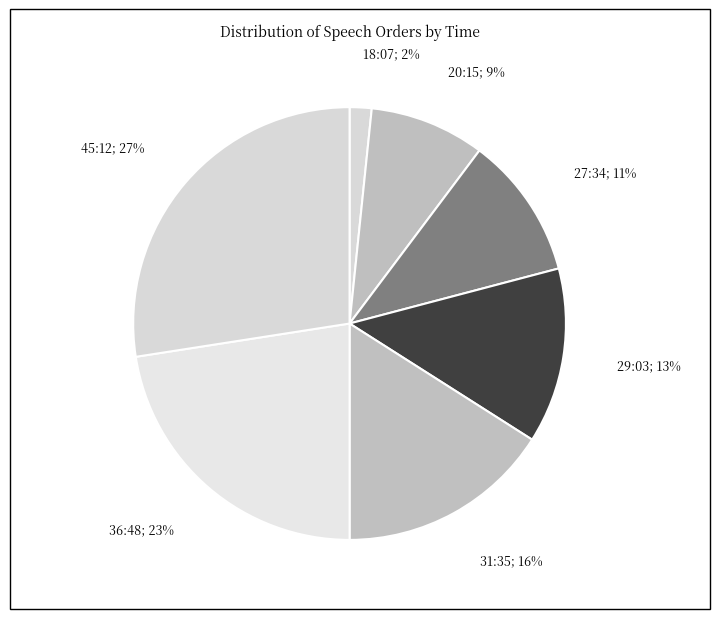

To the nearest percent, what portion does 36:48; 23% represent?

23%